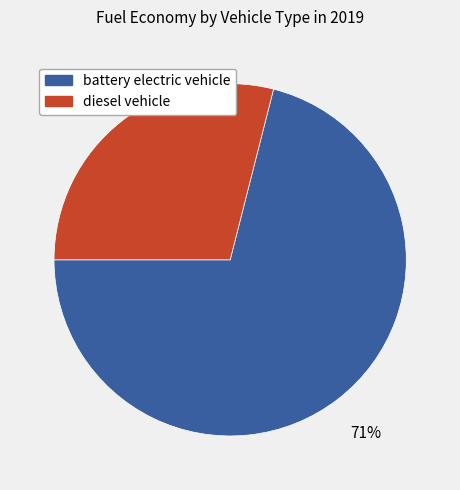

Is the sum of diesel vehicle and battery electric vehicle greater than half?

Yes